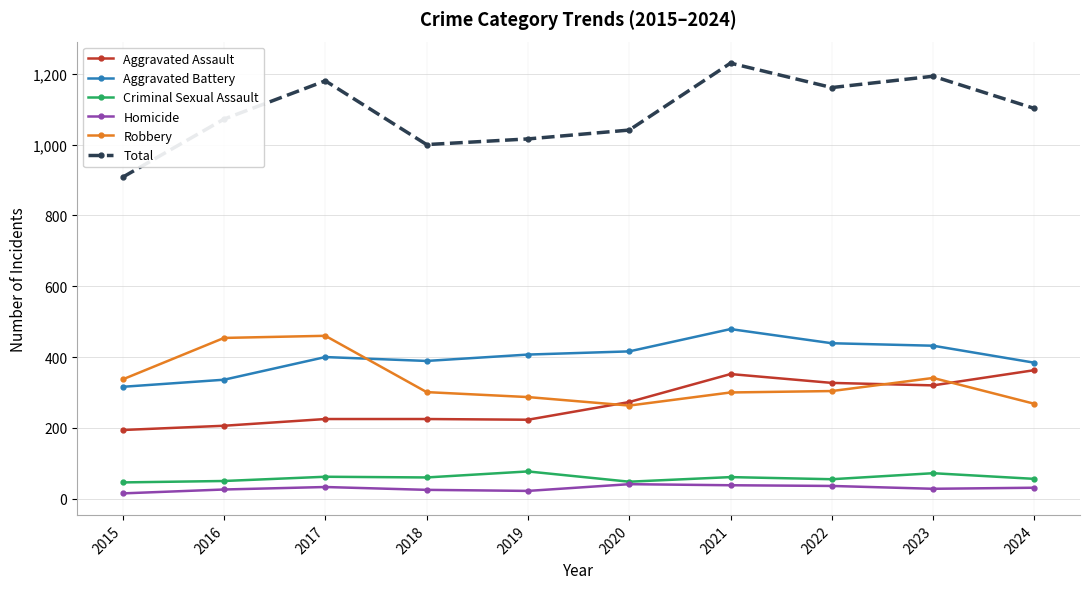

List the labels in order of Total value, largest first.

2021, 2023, 2017, 2022, 2024, 2016, 2020, 2019, 2018, 2015